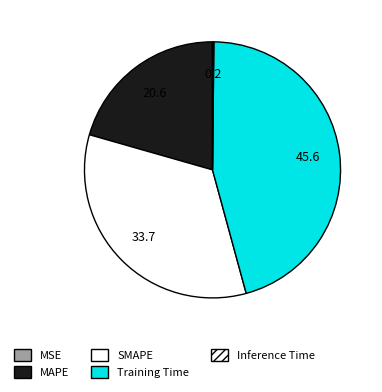

How much of the chart is everything except Training Time?

54.4%